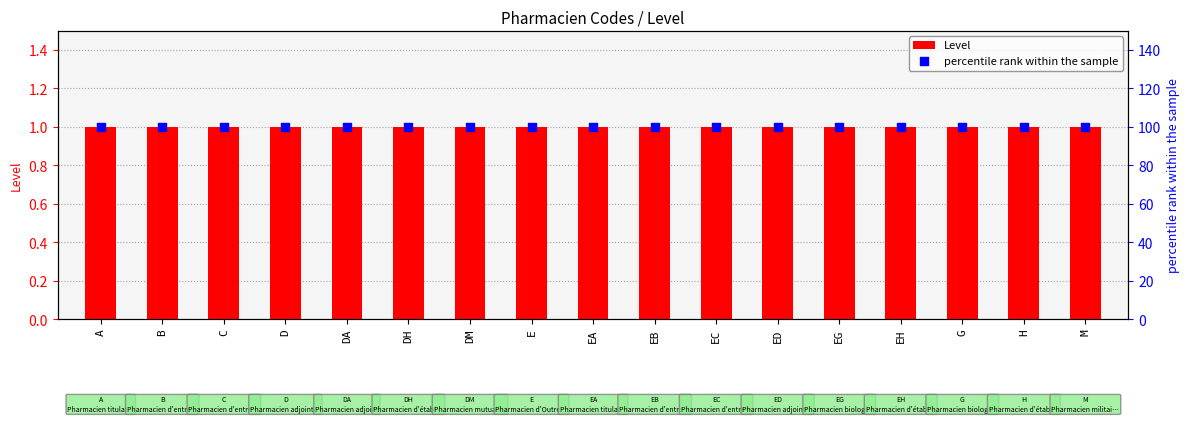

At how many categories does at least one series exceed 74?

17